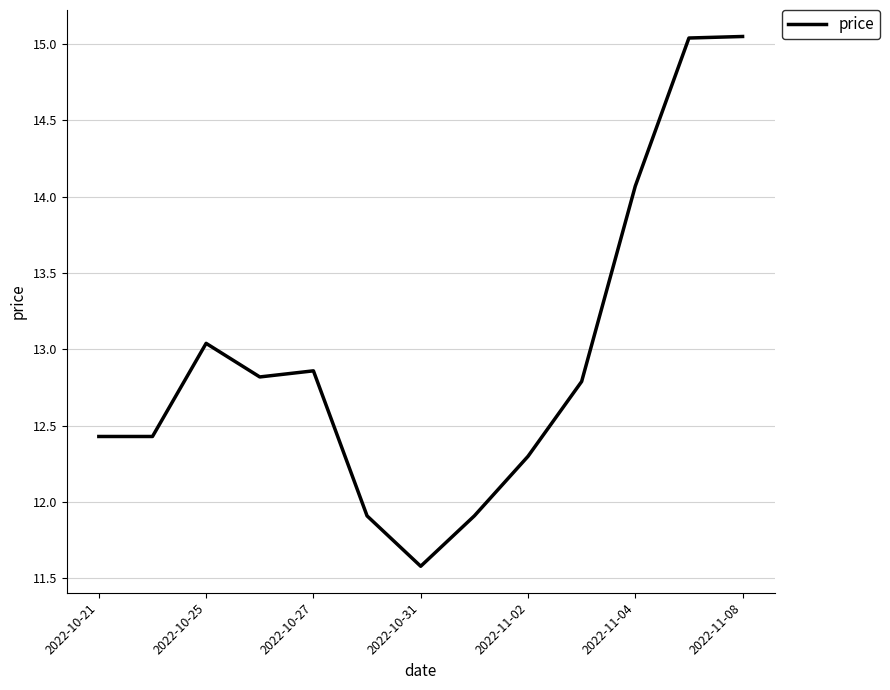

What is the minimum value shown in the chart?

11.6